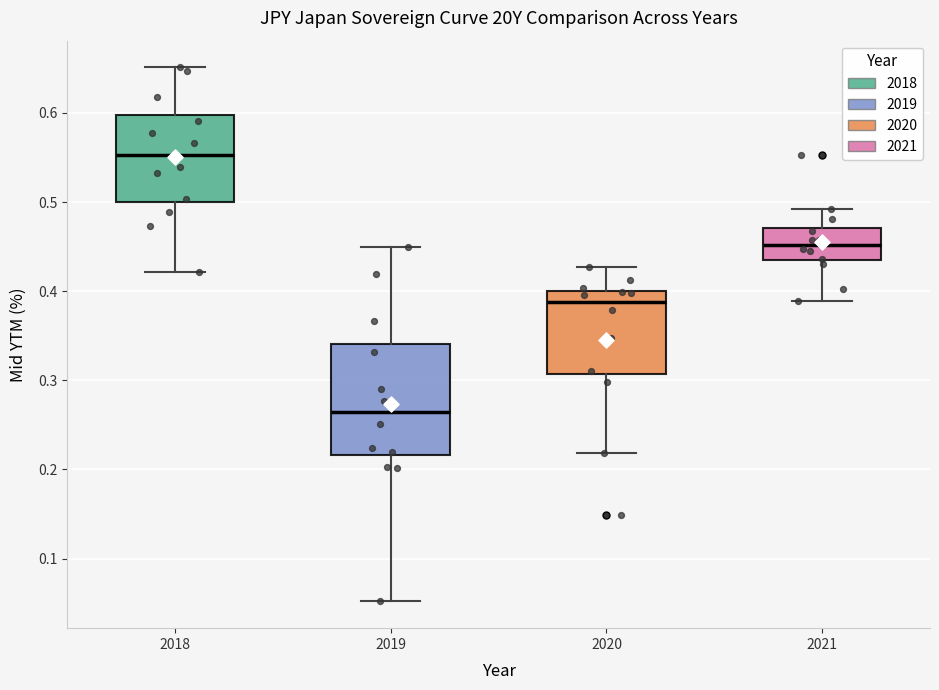

Which box is the tallest, from its lower edge to its upper edge?

2019